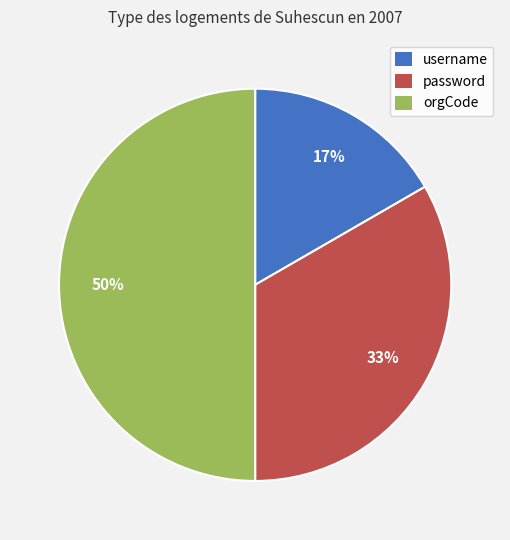

To the nearest percent, what portion does username represent?

17%